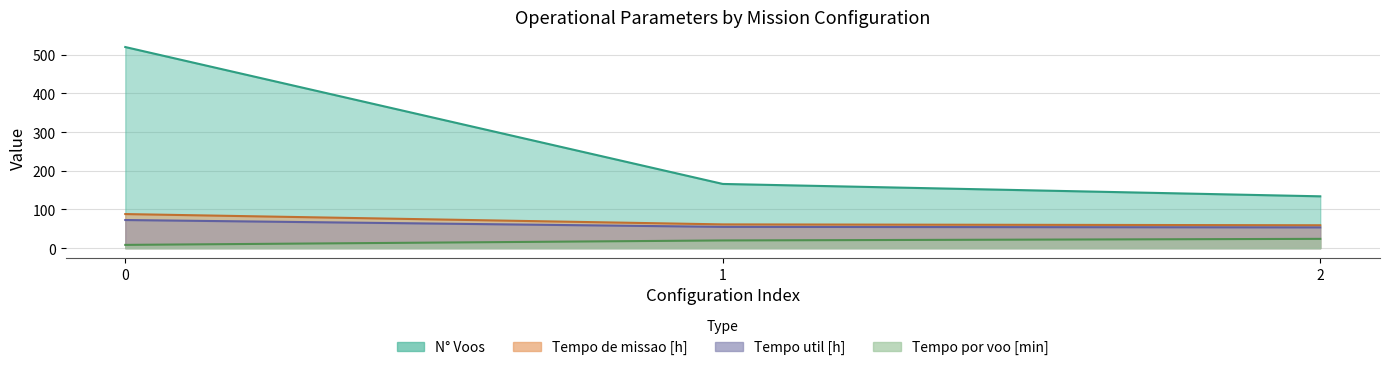

What is the spread (max minus min) of values at 2?

110.0